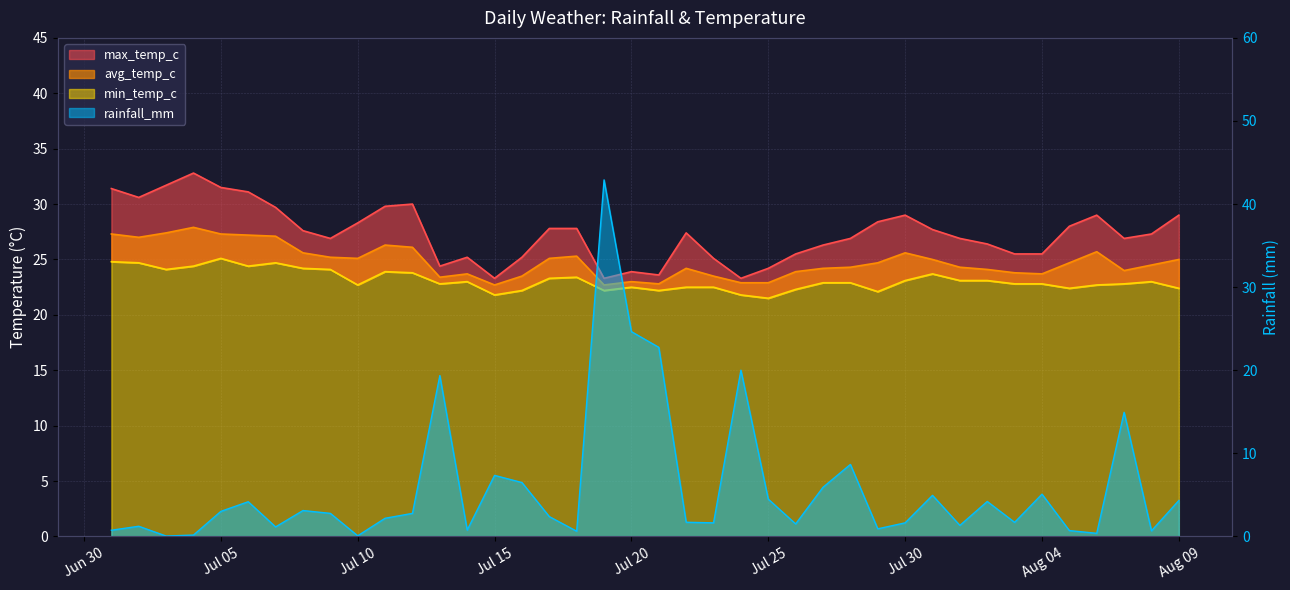

Is it true that rainfall_mm equals 0.6 at 2024-07-18?

True